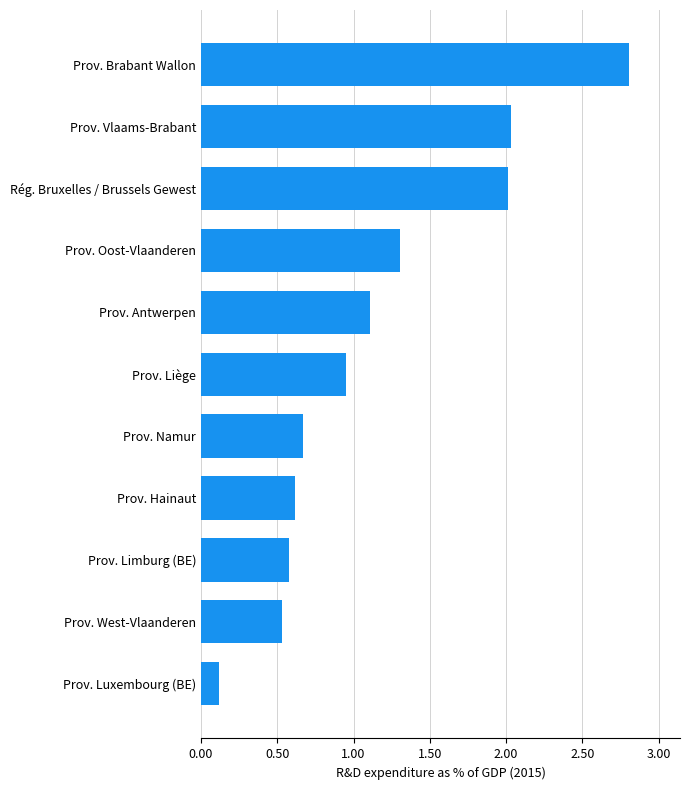

What is the difference between the maximum and minimum values?

2.7